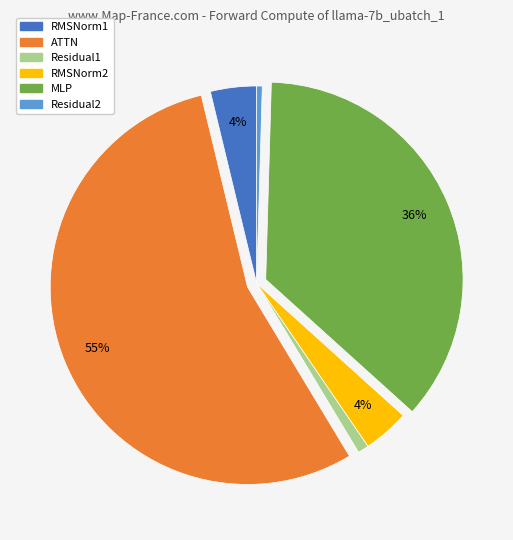

Which category has the biggest portion of the pie?

ATTN